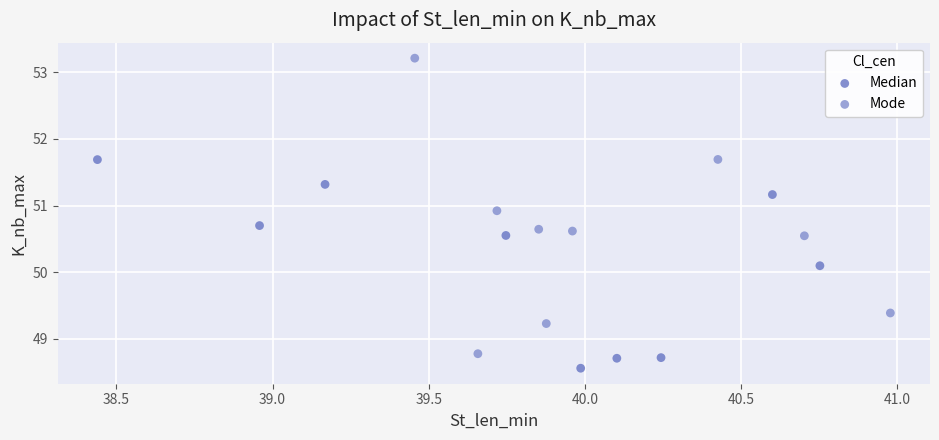

Which series contains the highest Y value?

Mode